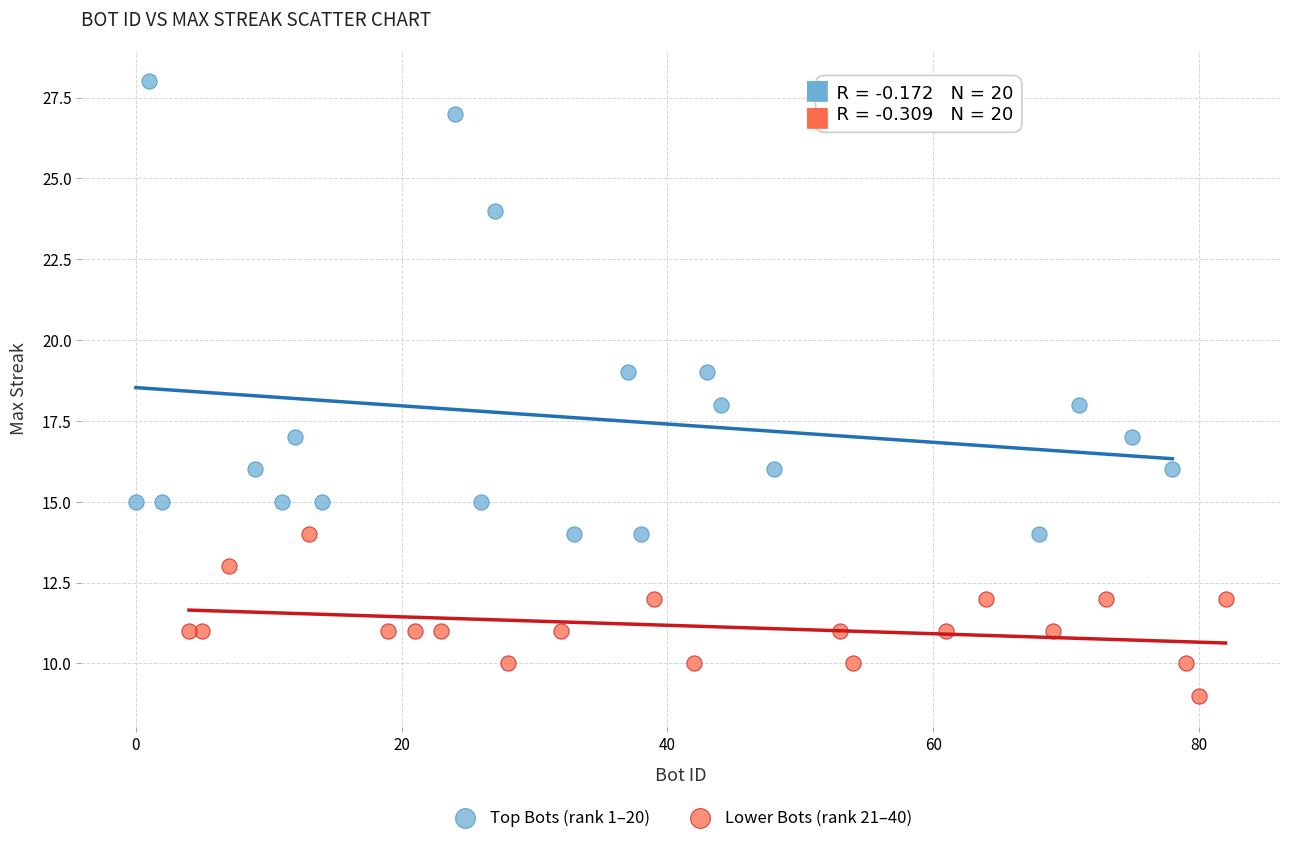

Which series contains the lowest Y value?

Lower Bots (rank 21–40)